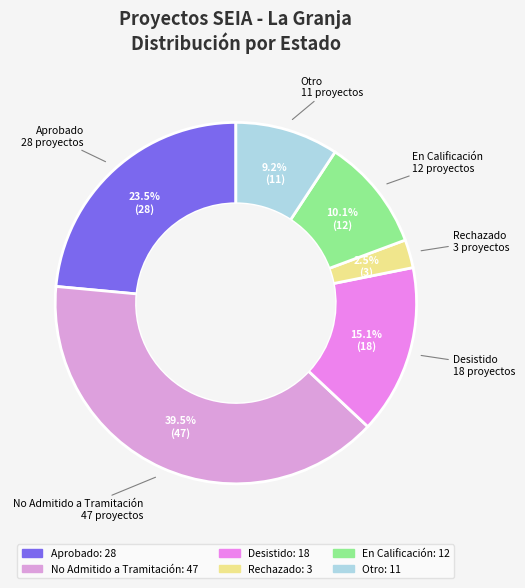

Combined, do Aprobado and Otro account for over 50%?

No